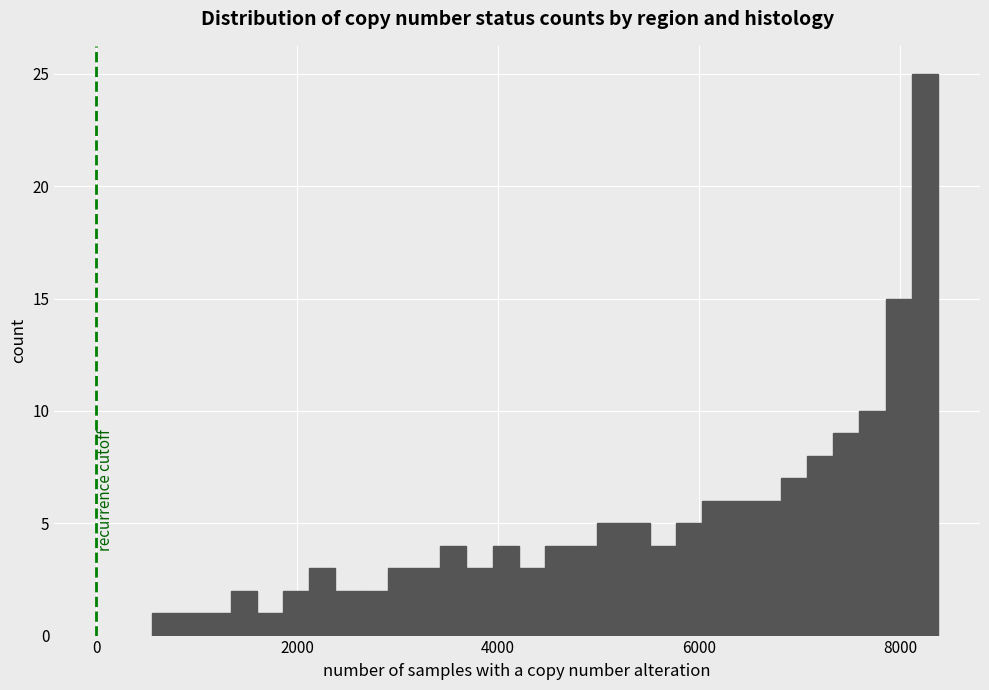

Around what value on the x-axis is the tallest bar? Give the approximate position of its centre, as read against the axis.

8200